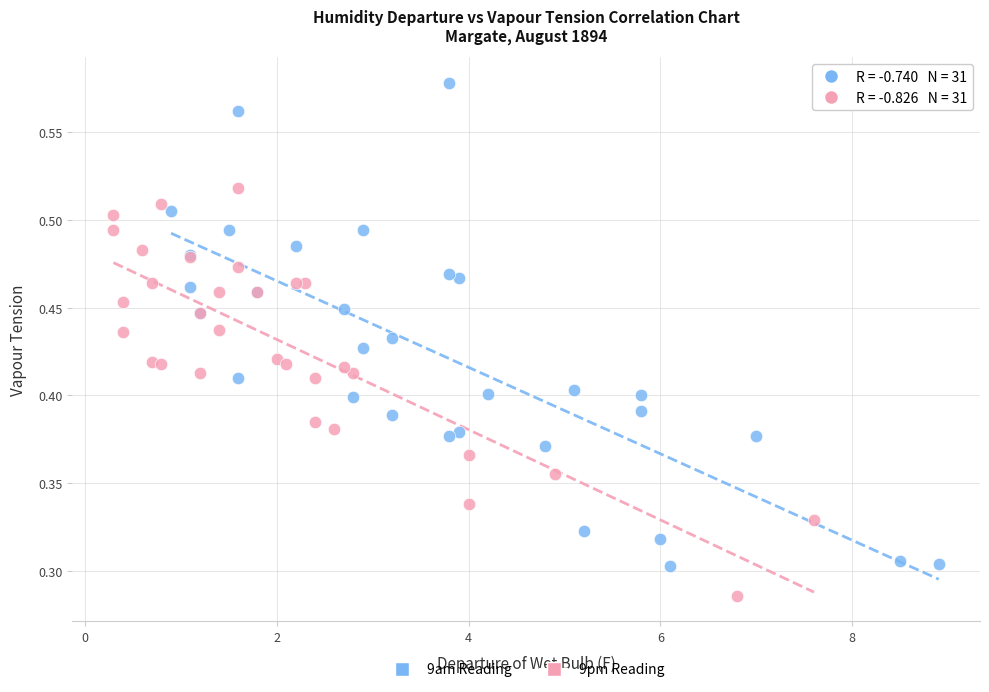

Which series reaches the minimum Y coordinate?

9pm Reading